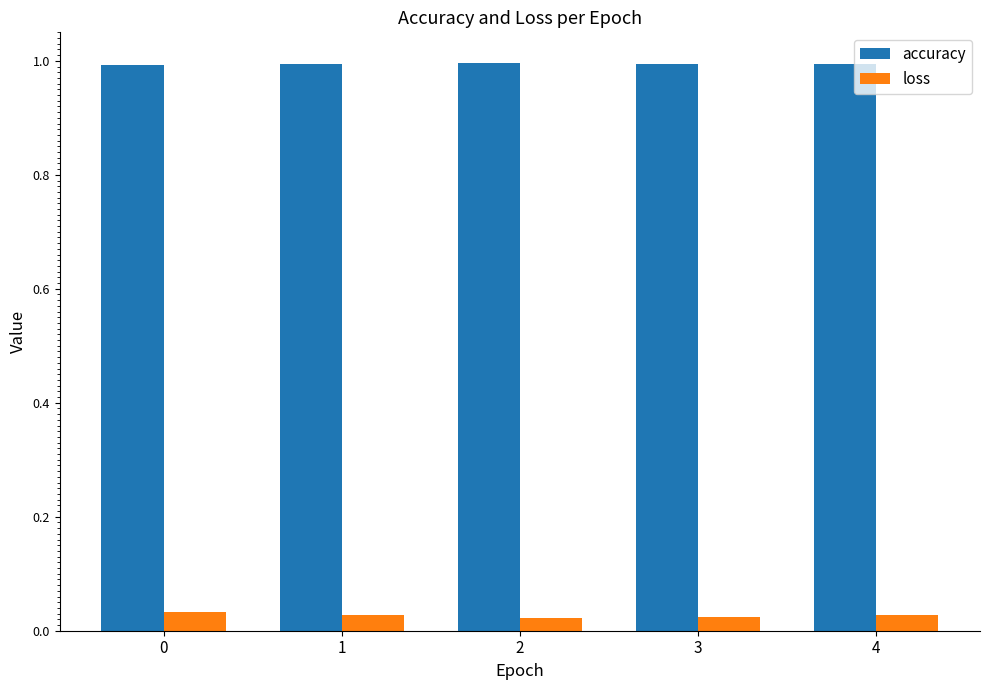

The accuracy series shows 1.0 at 2. True or false?

True